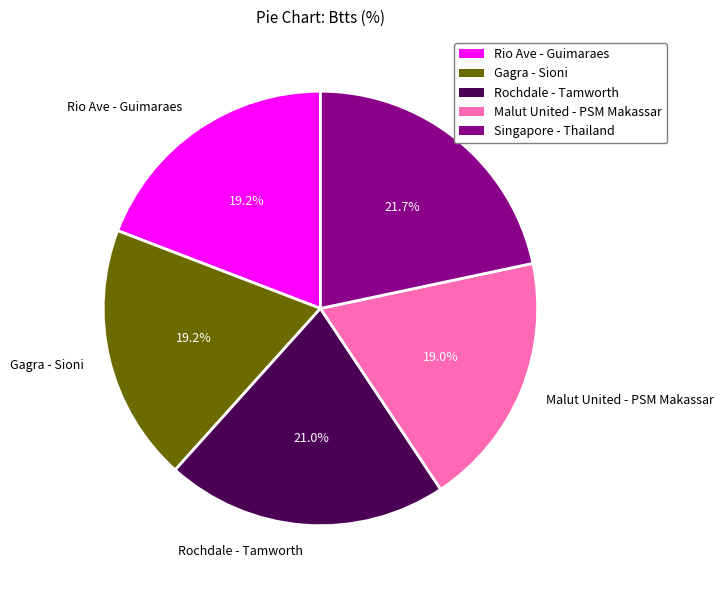

True or false: Rochdale - Tamworth accounts for 21% of the total.

True